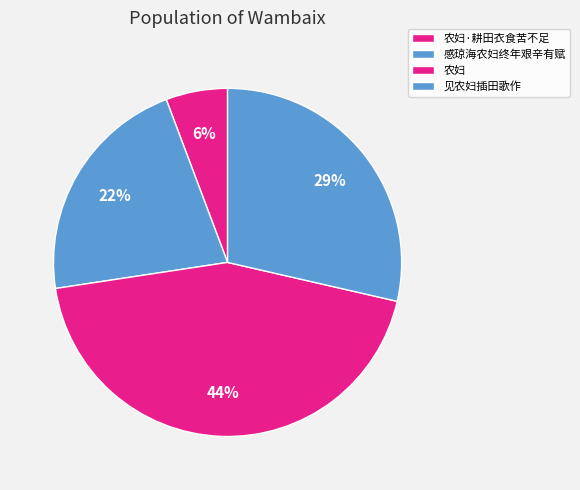

Is there any slice that represents more than half of the pie?

No